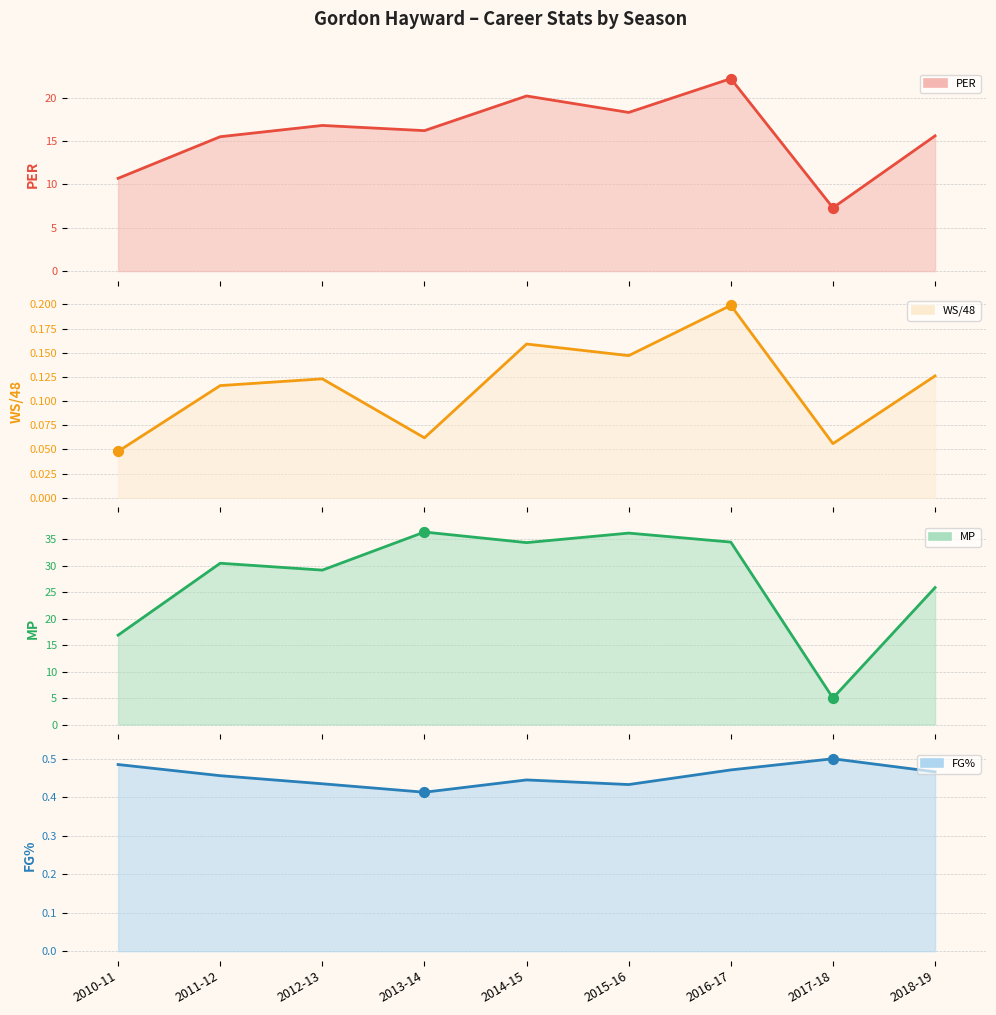

What are all the series names shown in the legend?

PER, WS/48, MP, FG%